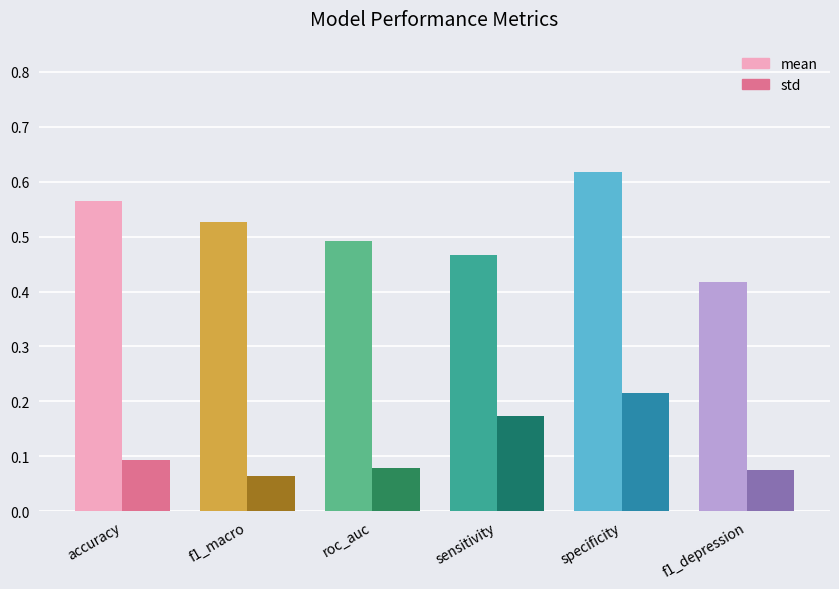

Which series has the widest spread of values?

mean